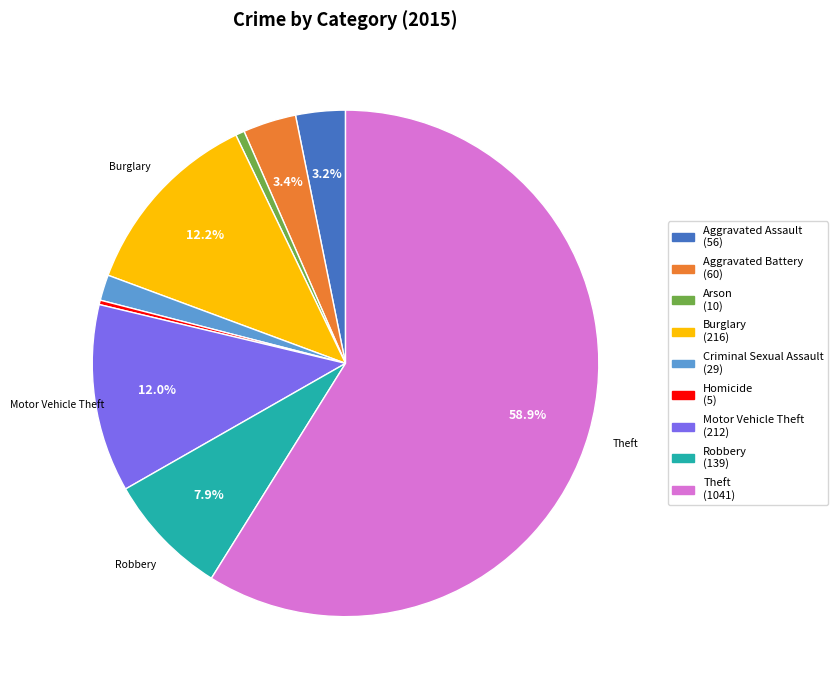

Does any single category account for the majority?

Yes